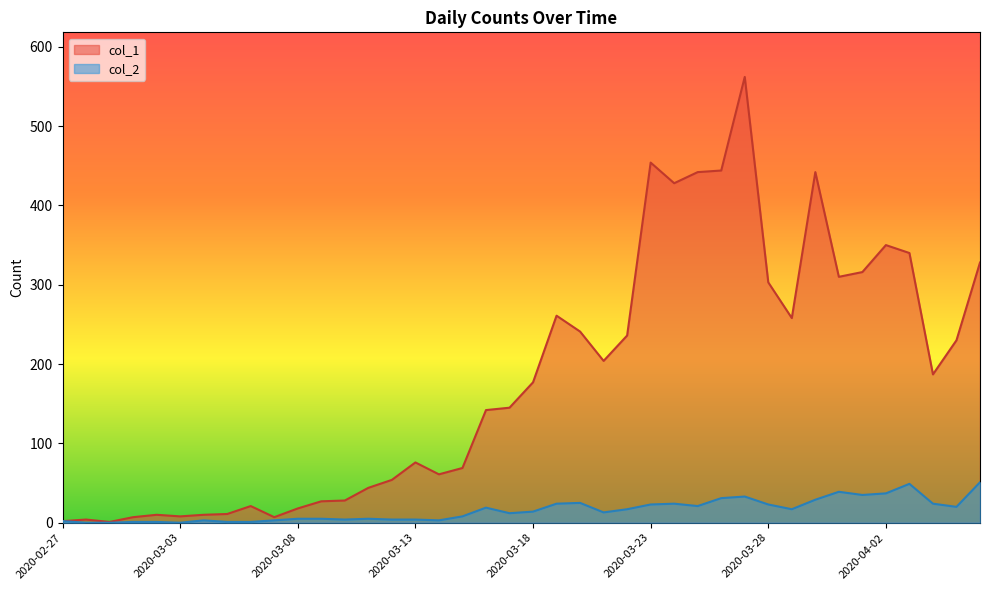

List the series in order of their overall mean, highest first.

col_1, col_2